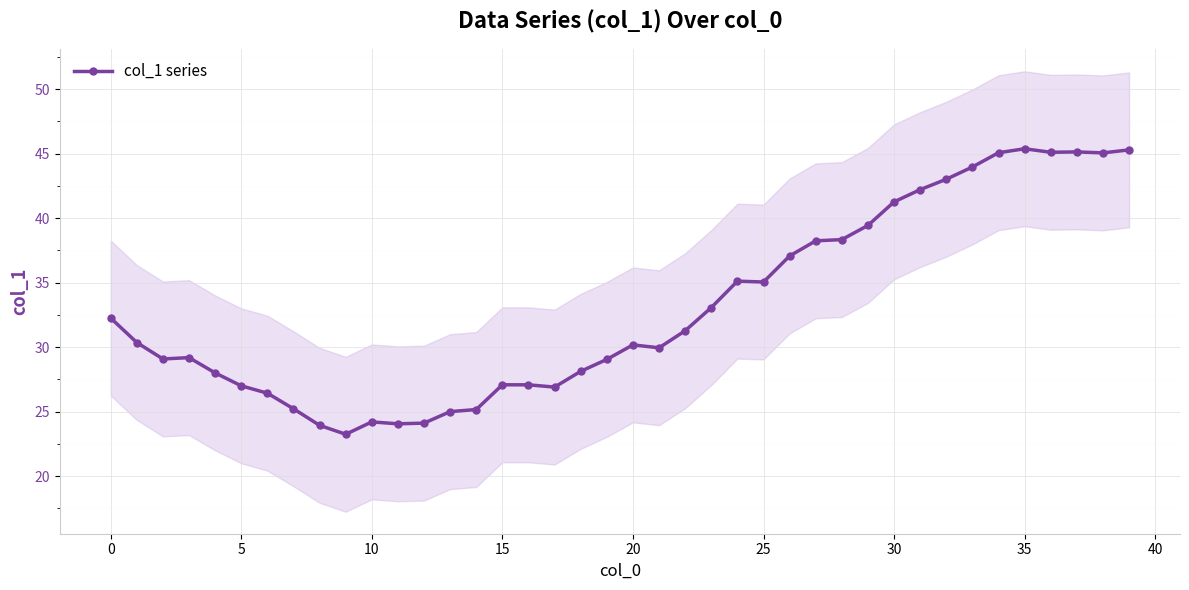

The value at 31 is 42.2. True or false?

True